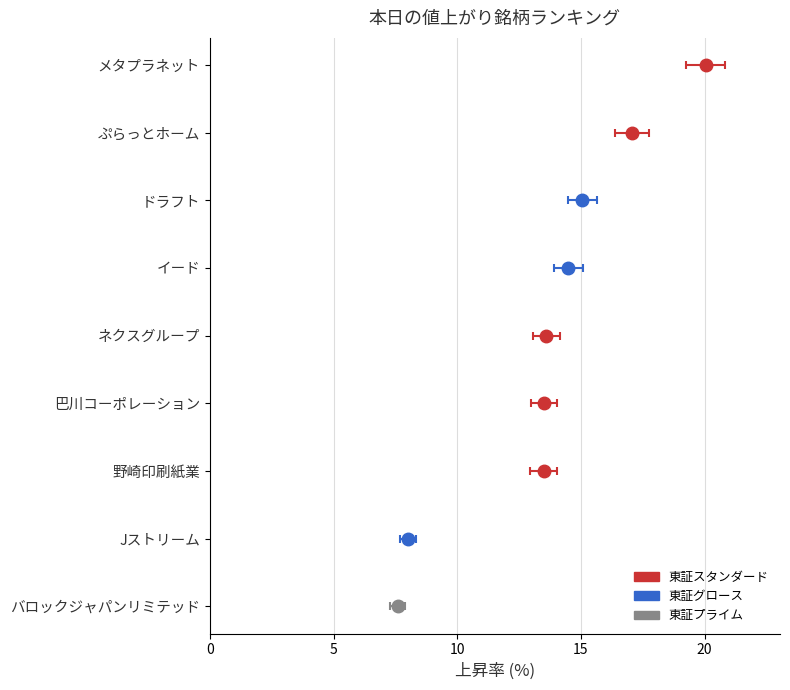

Reading left to right, extract all data points from this chart.

メタプラネット=20.0	ぷらっとホーム=17.1	ドラフト=15.1	イード=14.5	ネクスグループ=13.6	巴川コーポレーション=13.5	野崎印刷紙業=13.5	Jストリーム=8.0	バロックジャパンリミテッド=7.6